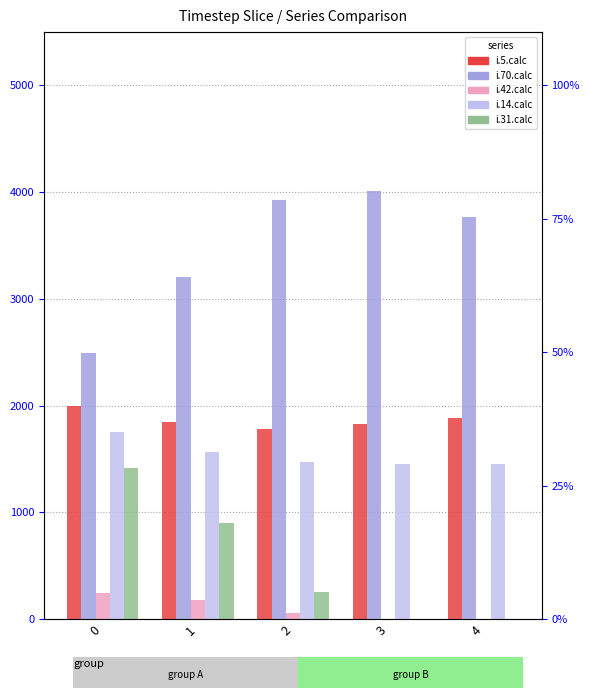

Is it true that i.14.calc equals 1058 at 0?

False